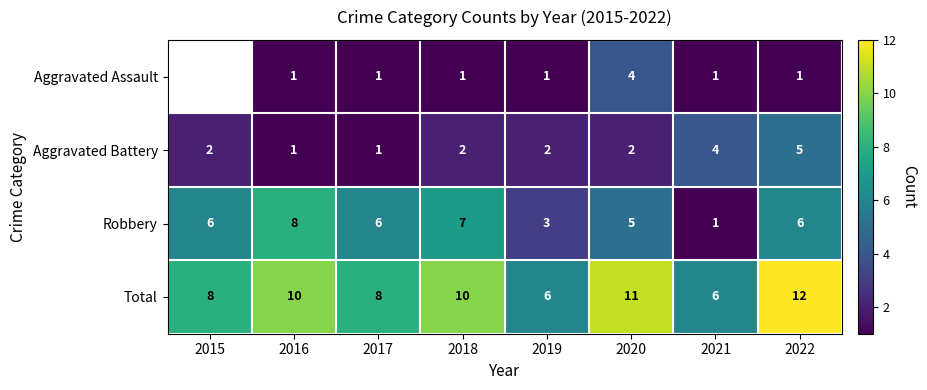

How many categories are shown in the chart?

8